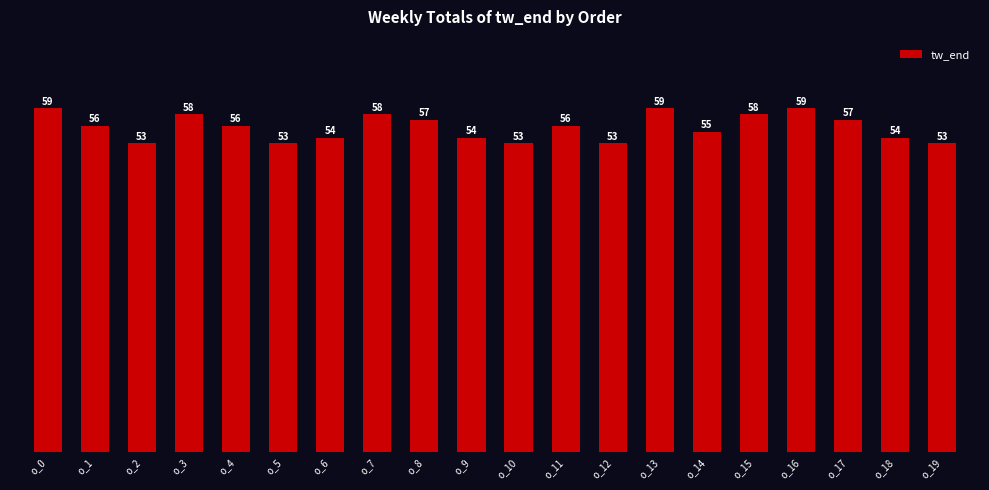

What is the value of the 14th bar from the left?

59